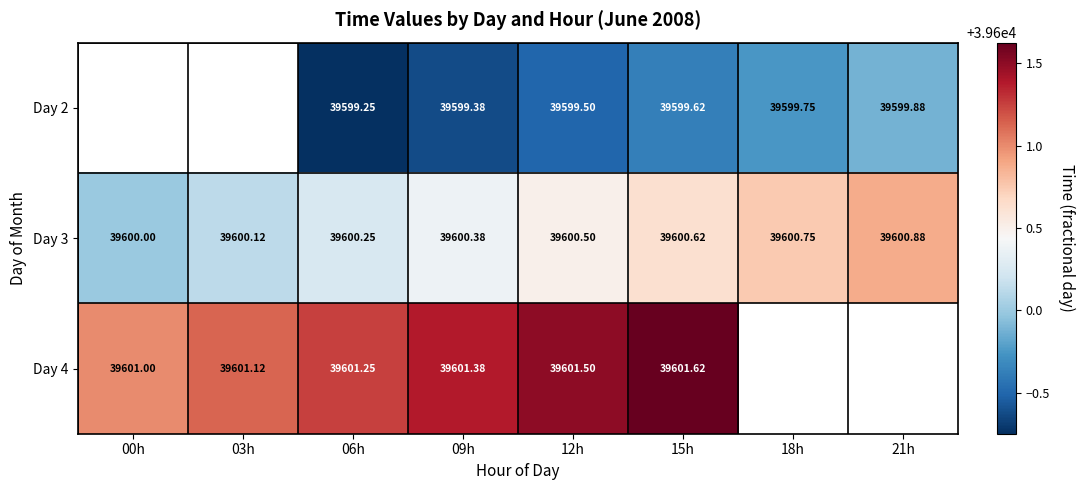

Is the value of Day 4 at 21h greater than the value of Day 2 at 06h?

No